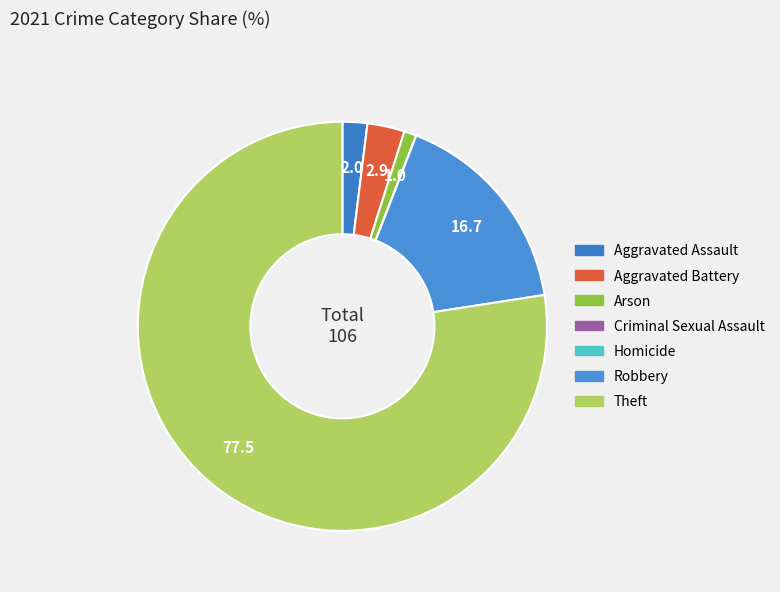

The Homicide slice represents 1% of the pie. True or false?

False